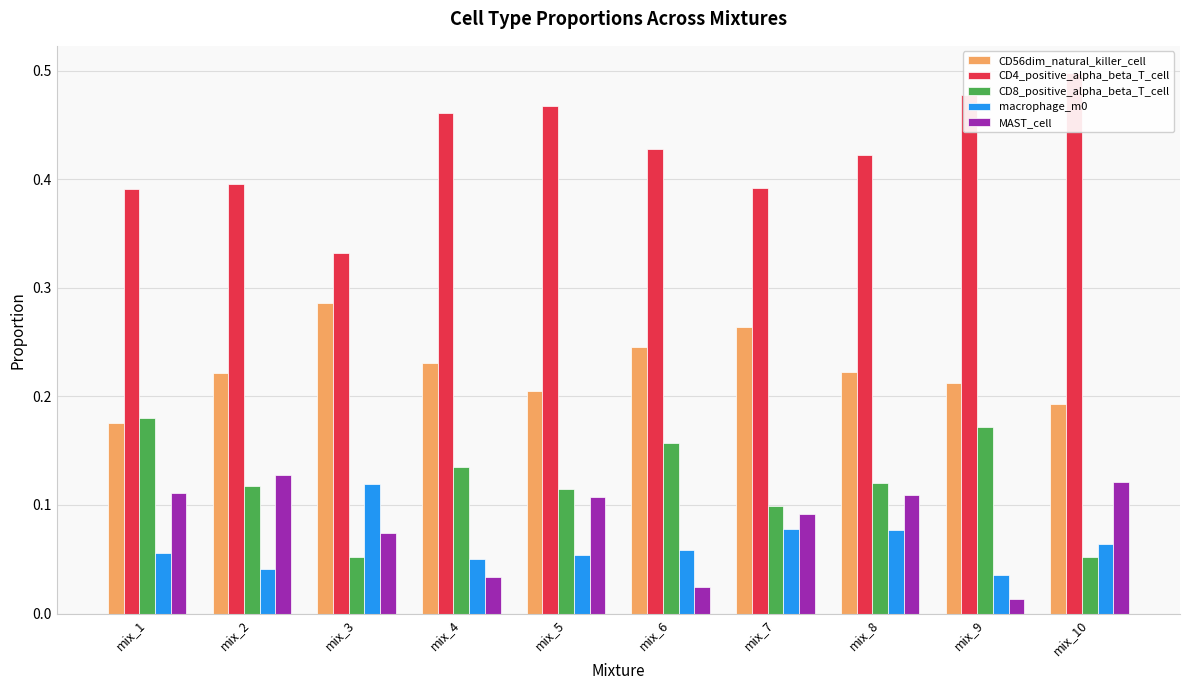

Count the CD4_positive_alpha_beta_T_cell values in the range 0 to 1.

10